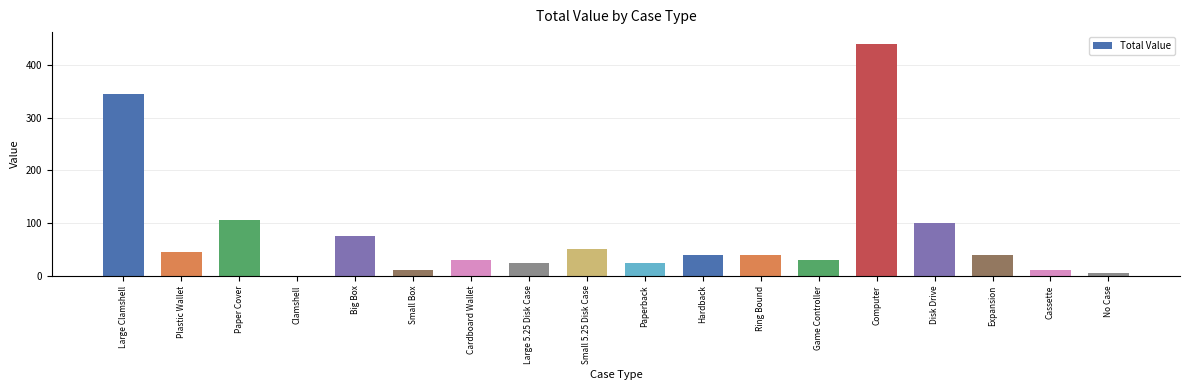

How many series are shown in this chart?

1